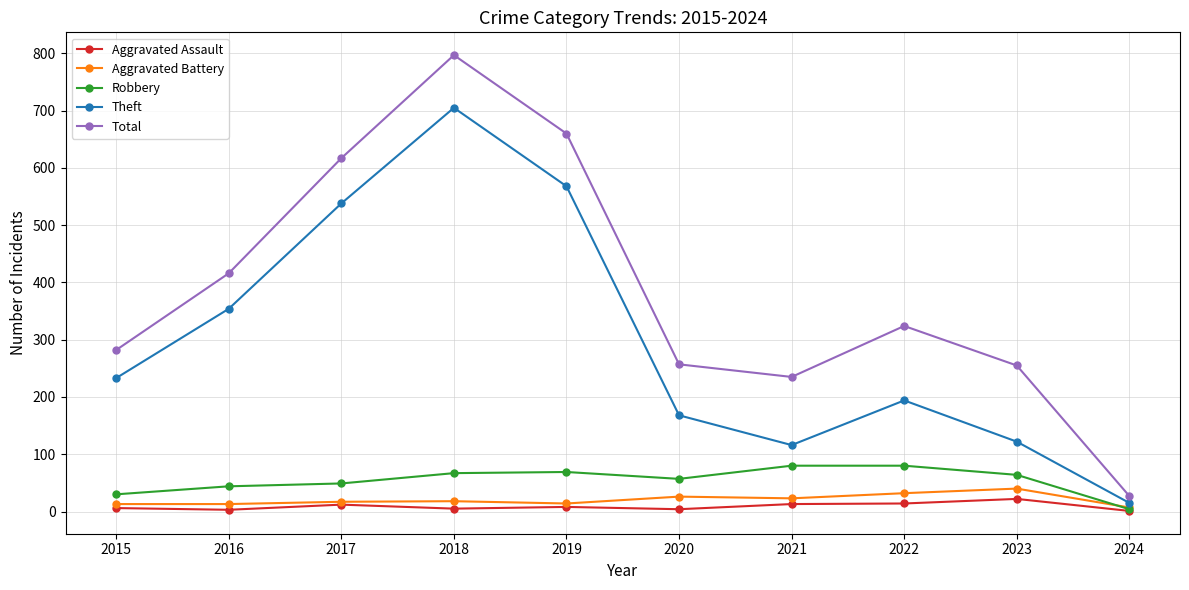

Is it true that Theft equals 538 at 2017?

True